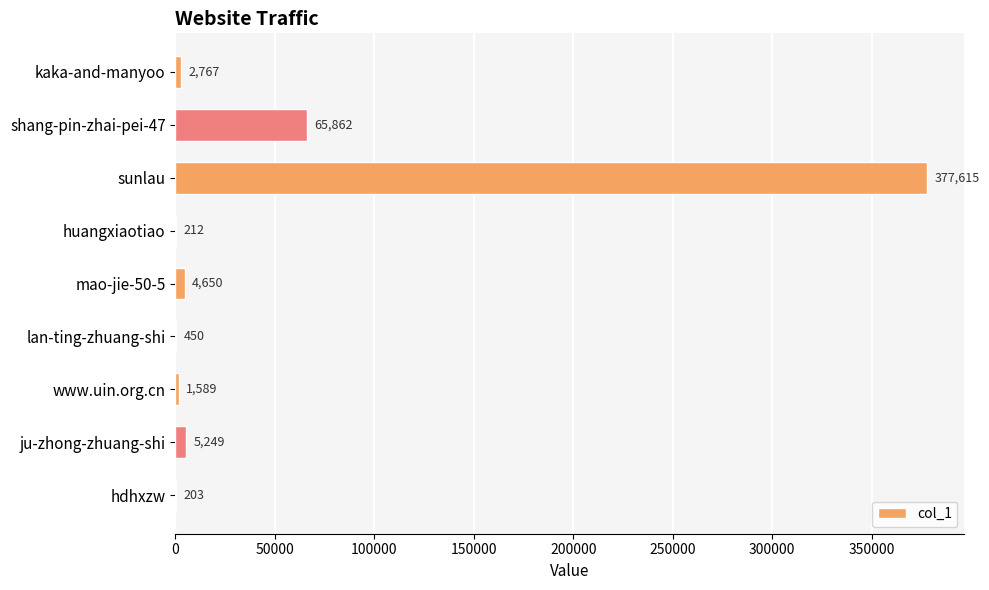

True or false: the data shows 110851 at shang-pin-zhai-pei-47.

False